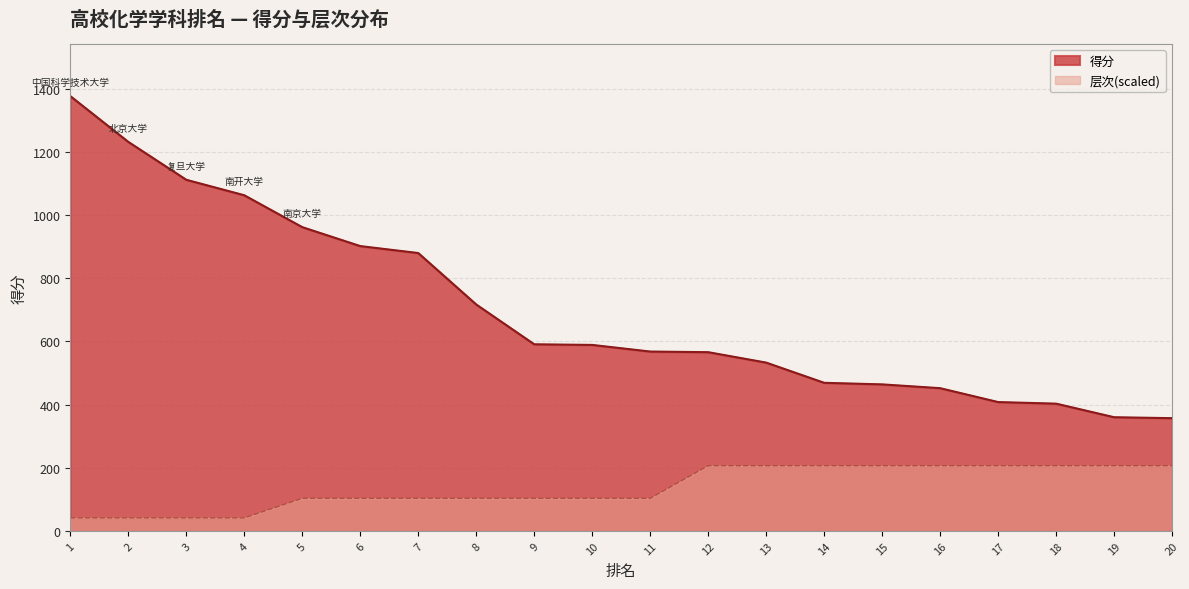

True or false: 层次 and 得分 intersect in this chart.

False